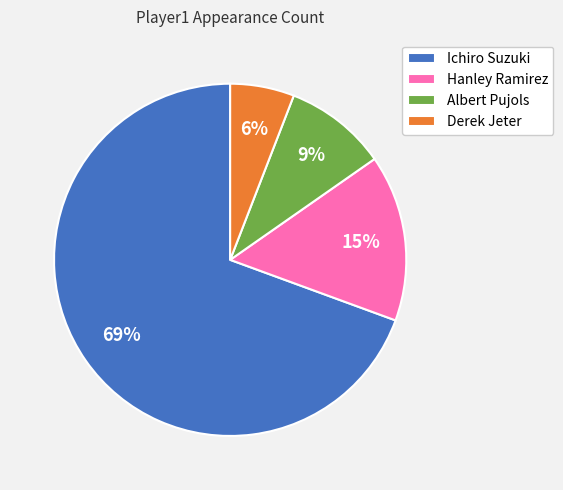

What is the majority slice?

Ichiro Suzuki